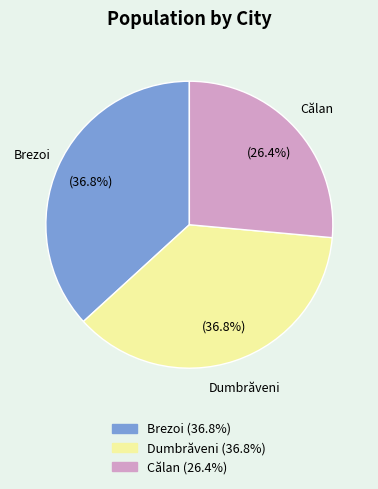

Which category has the smallest portion of the pie?

Călan